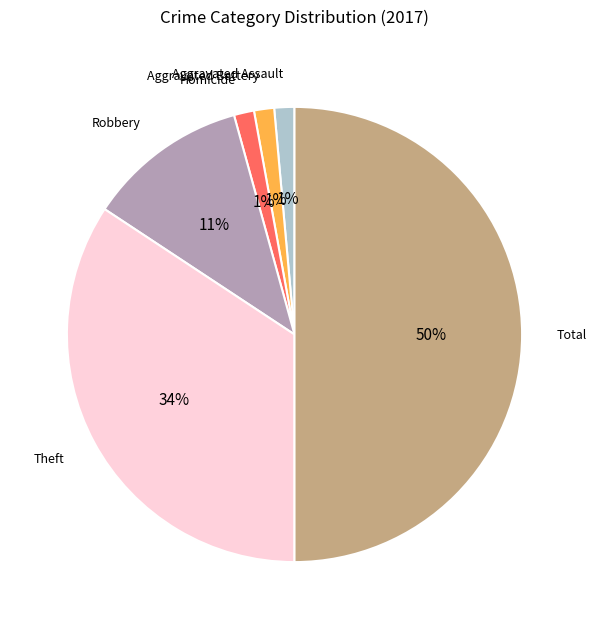

To the nearest percent, what is the average slice percentage?

17%